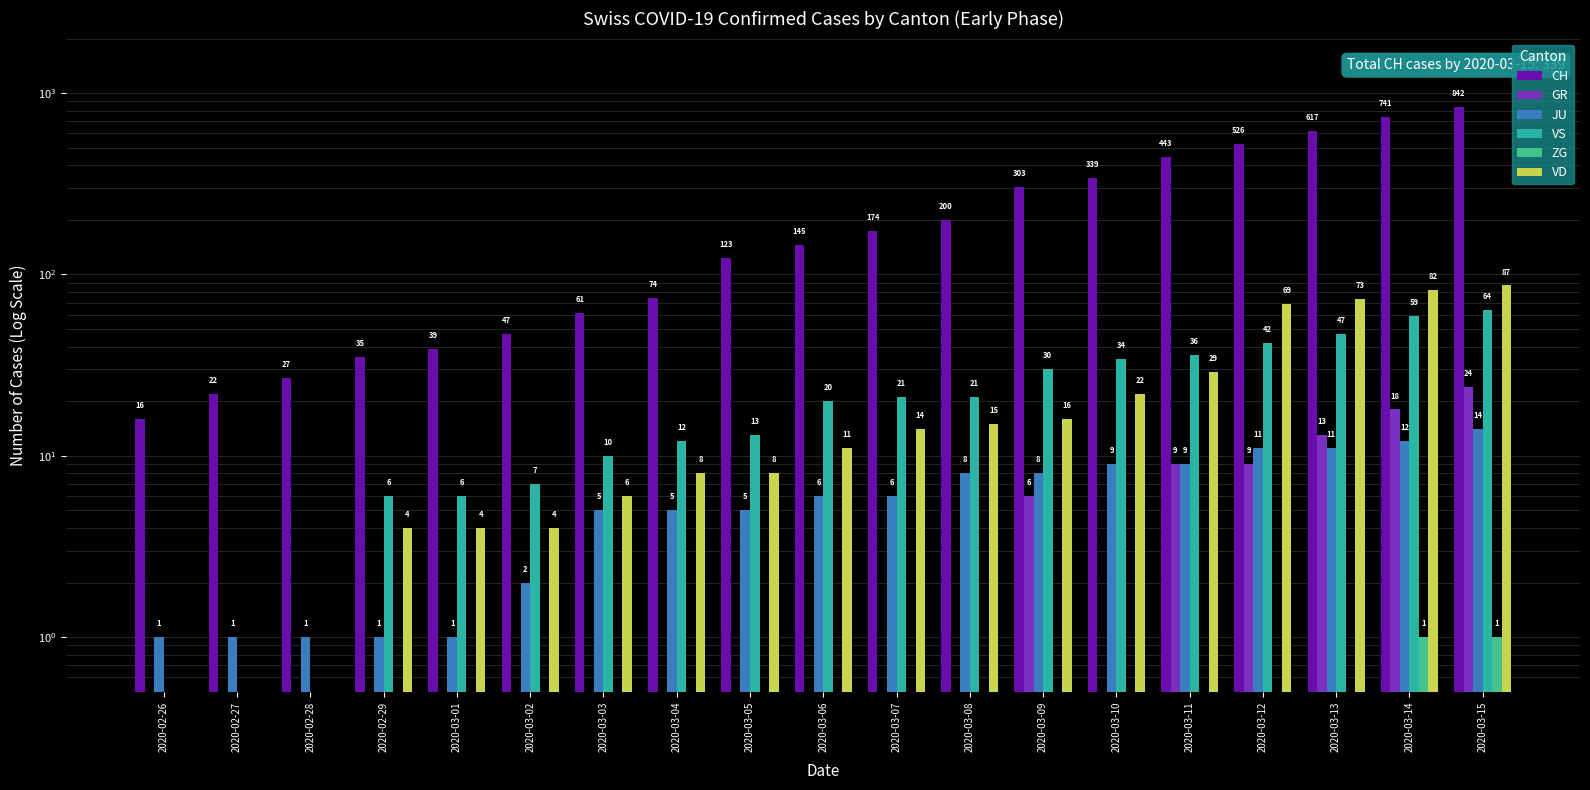

Where is VS nearest to the value 32?

2020-03-09